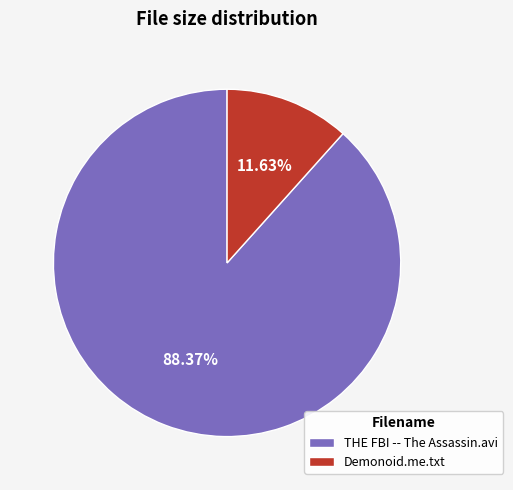

How many segments does this pie chart have?

2